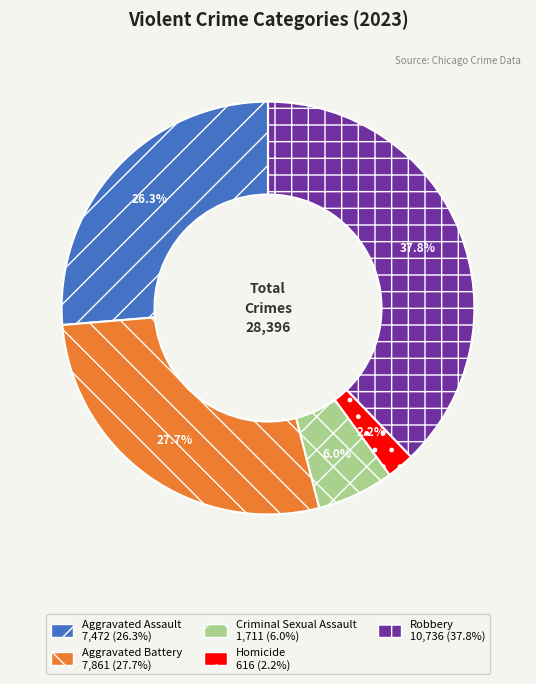

Rank the categories by value from lowest to highest.

Homicide, Criminal Sexual Assault, Aggravated Assault, Aggravated Battery, Robbery